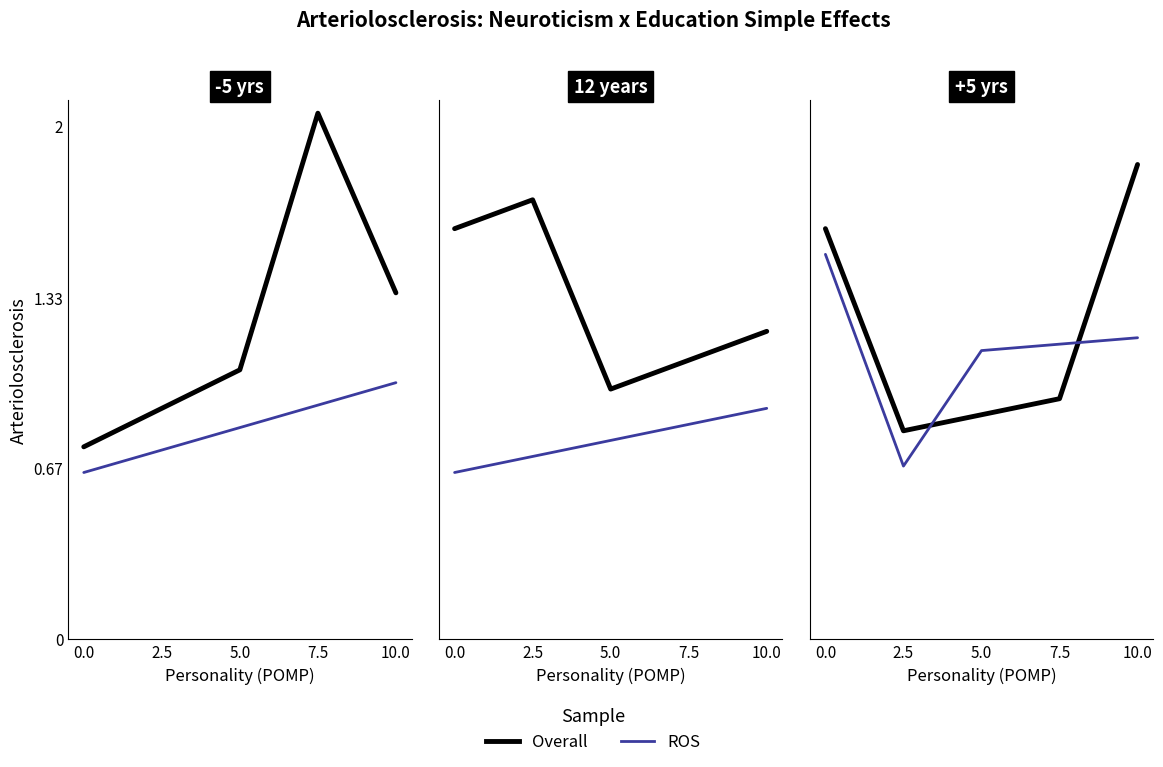

What is the sum of the Overall values at 0.0 and 5.0?

2.5